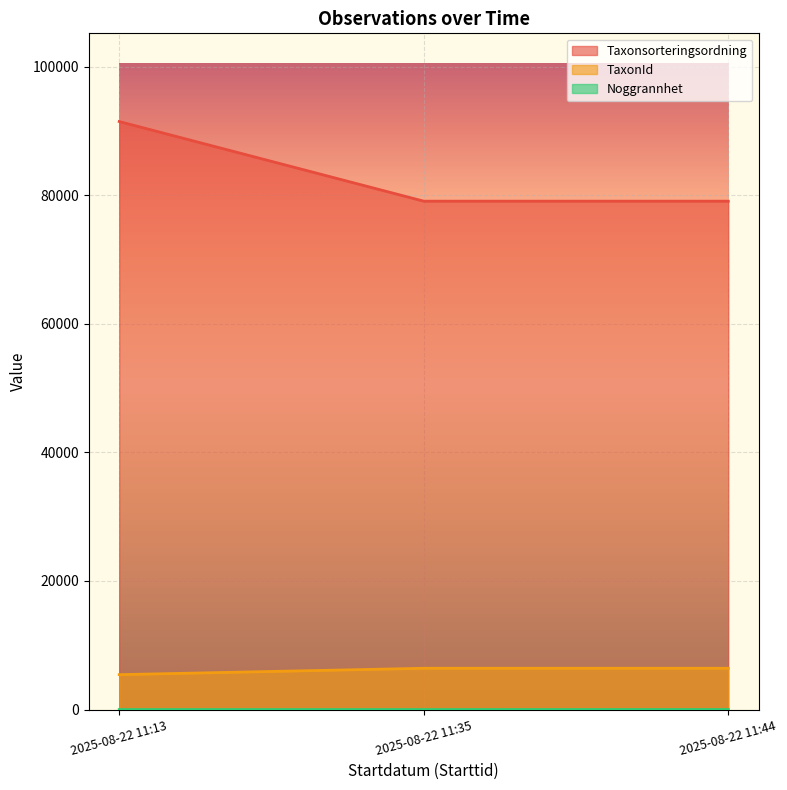

What is the difference between the Noggrannhet values at 2025-08-22 11:35 and 2025-08-22 11:44?

5